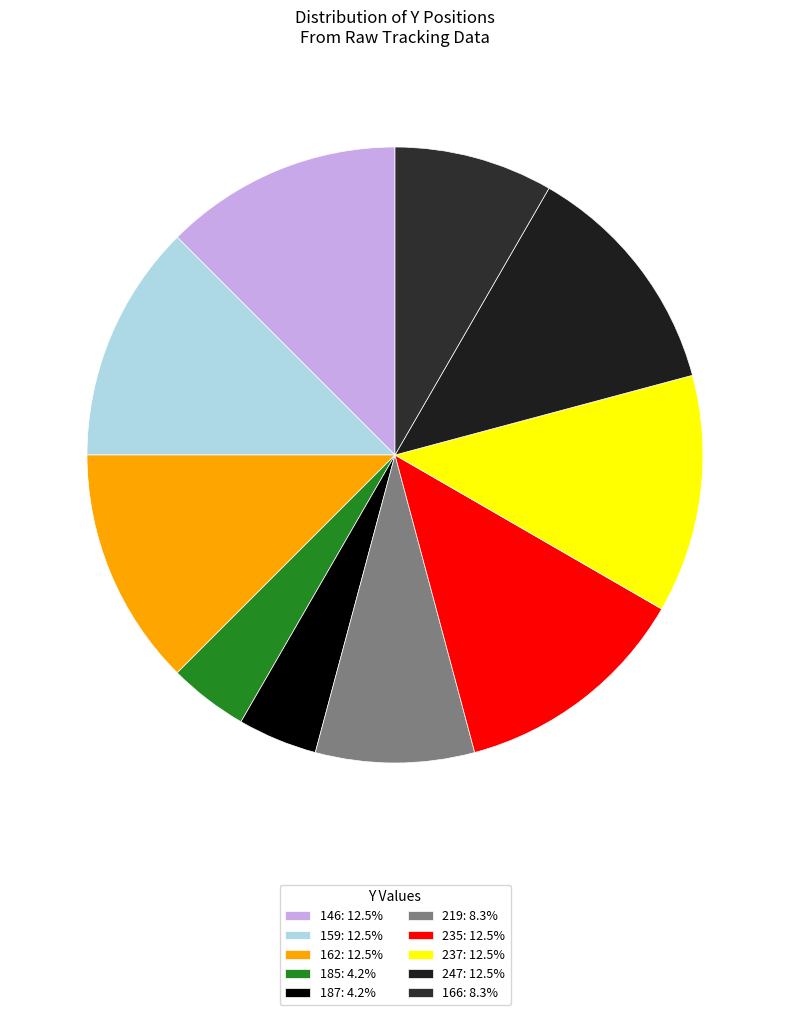

Which slice is the smallest?

185